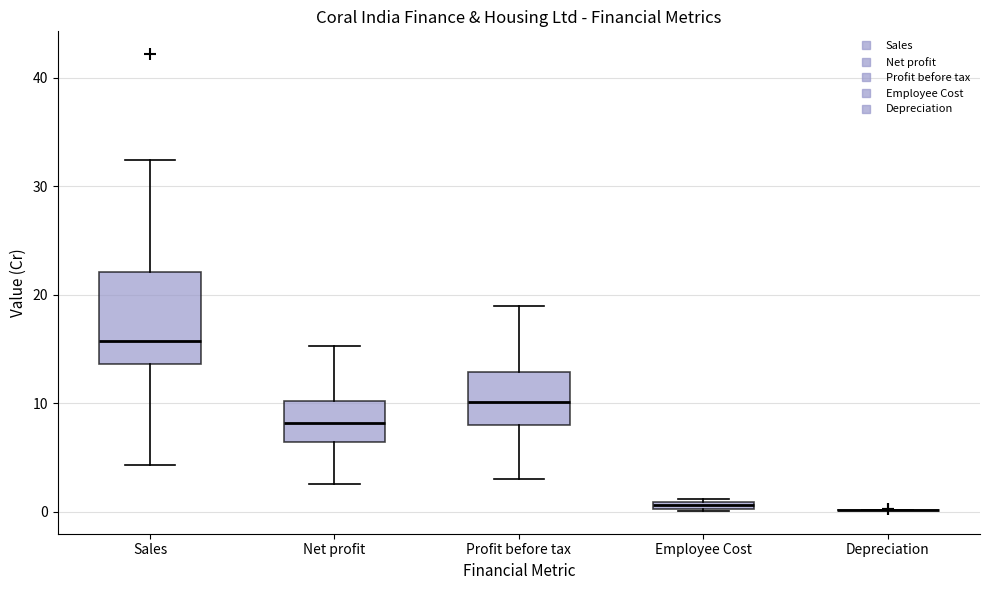

Which box is the tallest, from its lower edge to its upper edge?

Sales